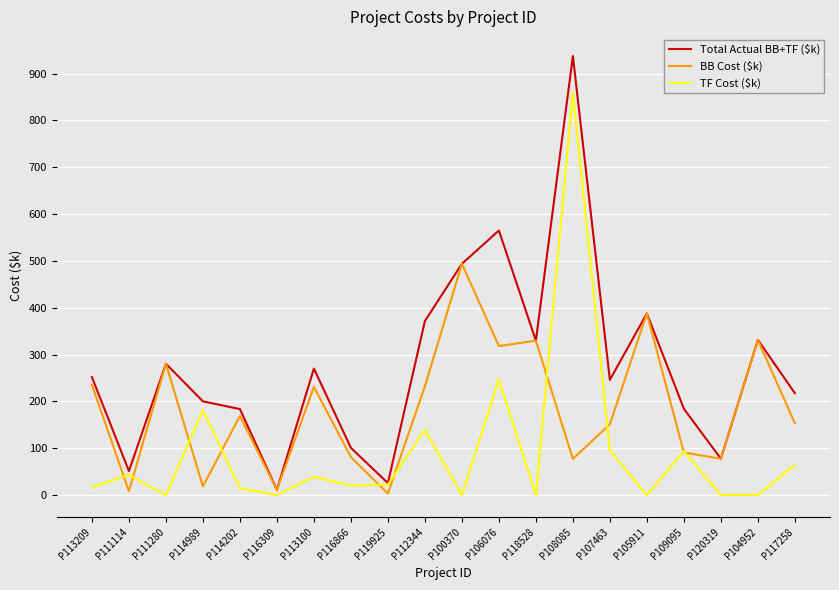

Read the BB Cost ($k) value at P116866.

80.9